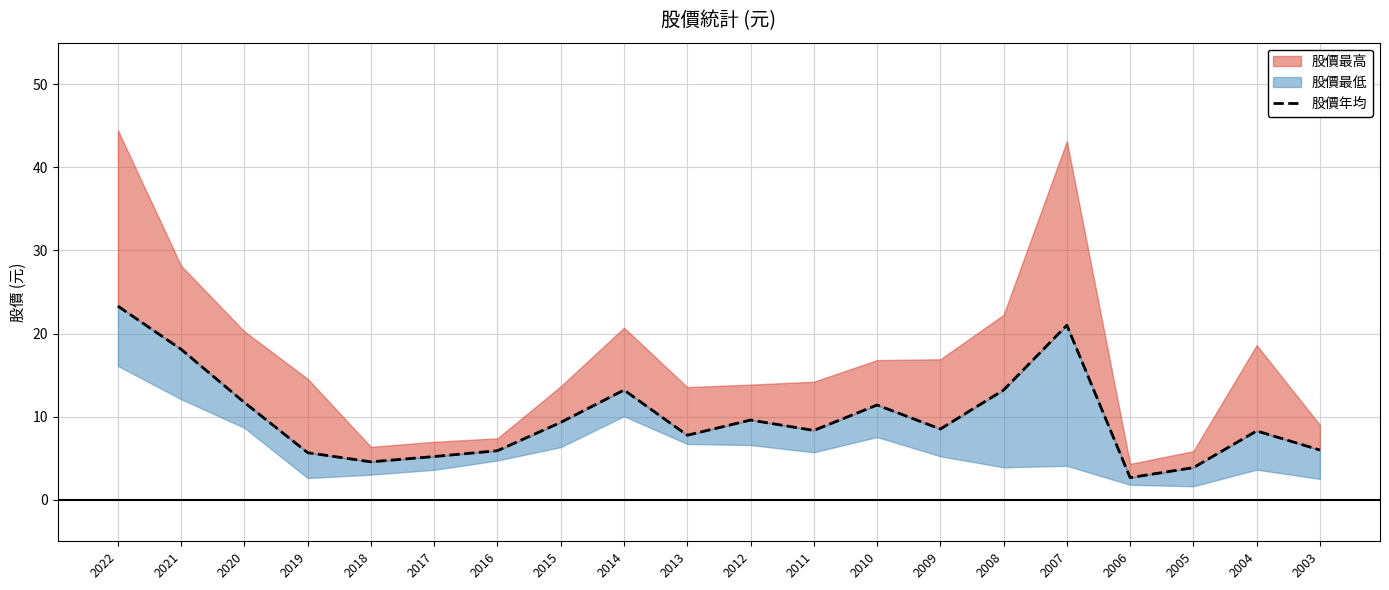

Is it true that the value at 2005 is 3.9?

True